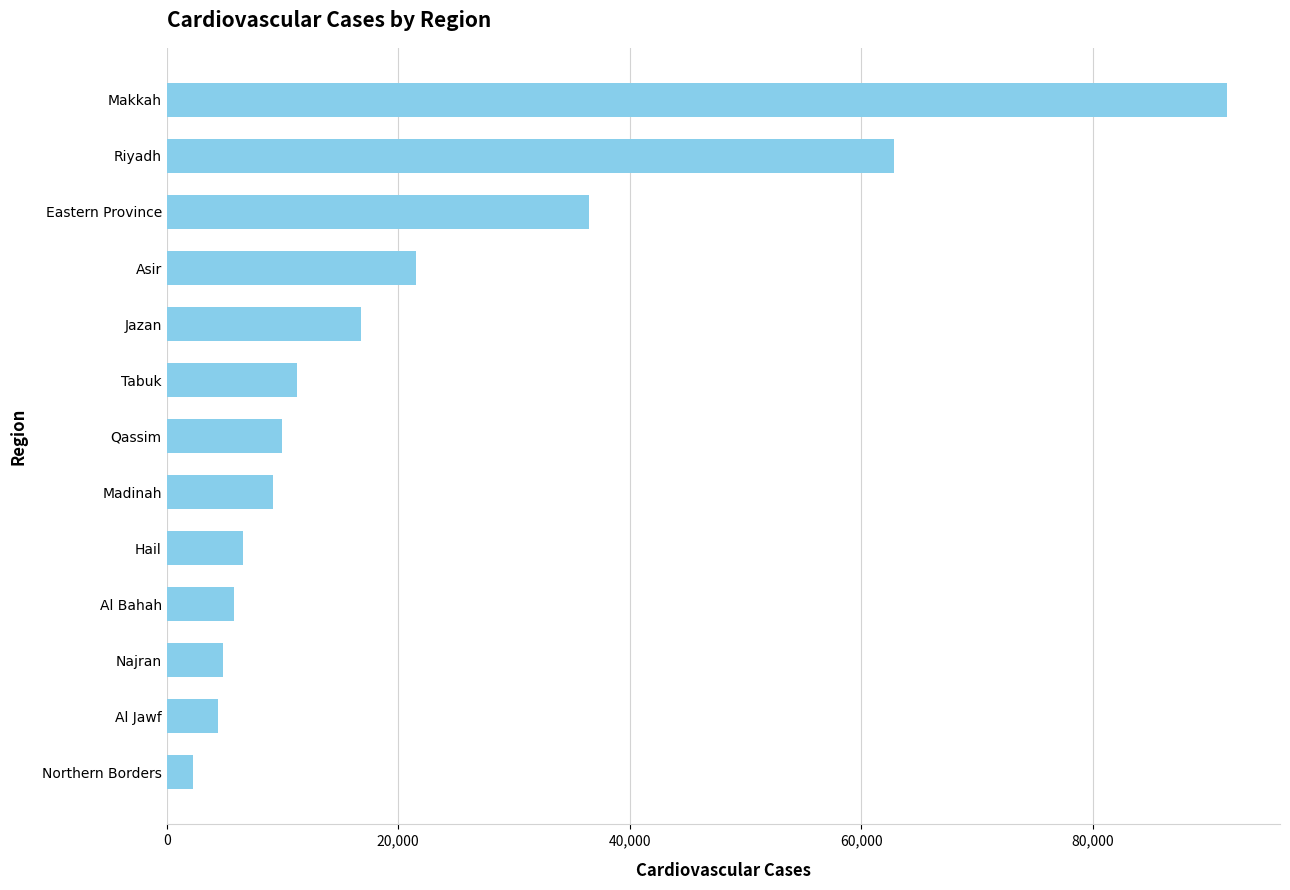

Is it true that the value at Madinah is 16262?

False